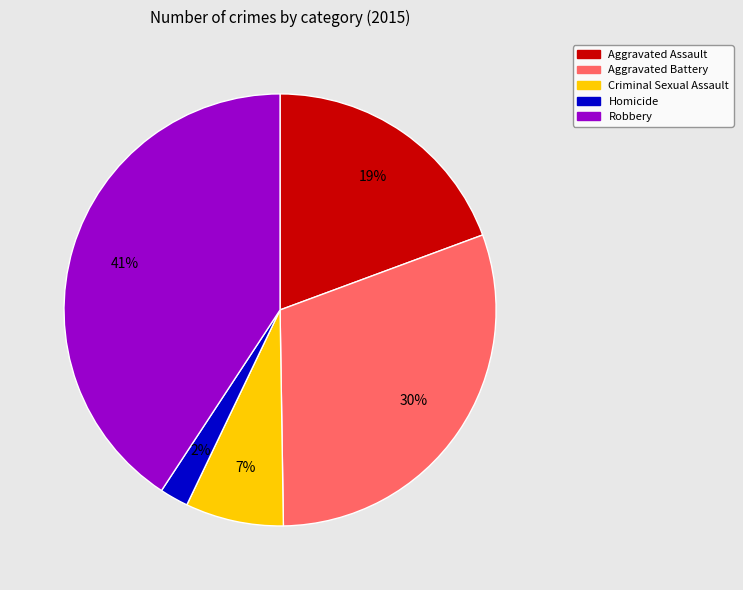

How many segments does this pie chart have?

5